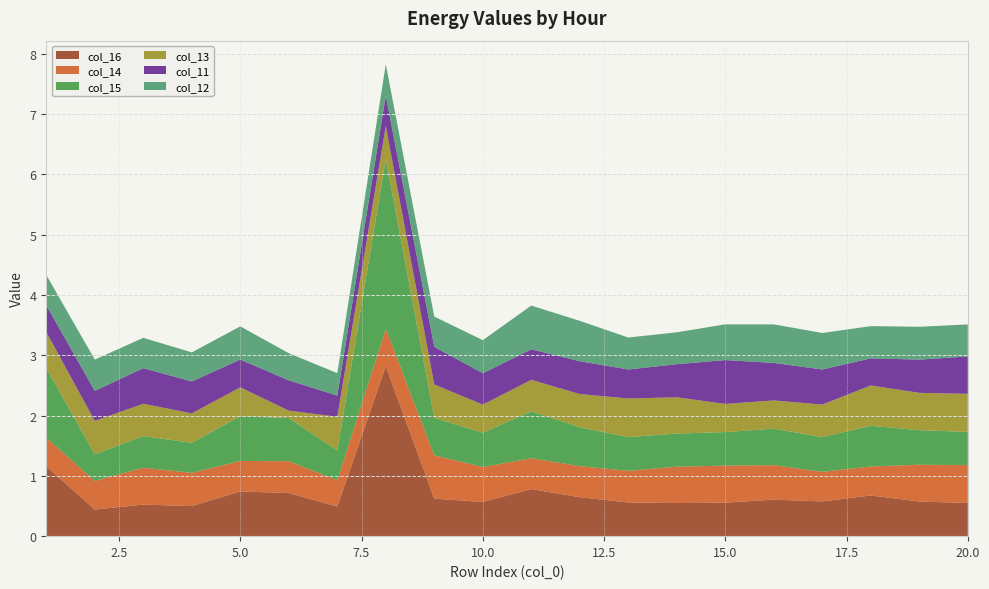

Reading left to right, transcribe all the data shown in this chart.

col_16: 1.2	0.4	0.5	0.5	0.7	0.7	0.5	2.8	0.6	0.6	0.8	0.6	0.6	0.5	0.6	0.6	0.6	0.7	0.6	0.6
col_14: 0.5	0.5	0.6	0.6	0.5	0.5	0.4	0.6	0.7	0.6	0.5	0.5	0.5	0.6	0.6	0.6	0.5	0.5	0.6	0.6
col_15: 1.2	0.4	0.5	0.5	0.7	0.7	0.5	2.8	0.6	0.6	0.8	0.6	0.6	0.5	0.6	0.6	0.6	0.7	0.6	0.6
col_13: 0.6	0.6	0.5	0.5	0.5	0.1	0.6	0.5	0.6	0.5	0.5	0.6	0.6	0.6	0.5	0.5	0.5	0.7	0.6	0.6
col_11: 0.4	0.5	0.6	0.5	0.5	0.5	0.3	0.5	0.6	0.5	0.5	0.5	0.5	0.5	0.7	0.6	0.6	0.4	0.6	0.6
col_12: 0.5	0.5	0.5	0.5	0.6	0.4	0.4	0.5	0.5	0.5	0.7	0.7	0.5	0.5	0.6	0.6	0.6	0.5	0.5	0.5